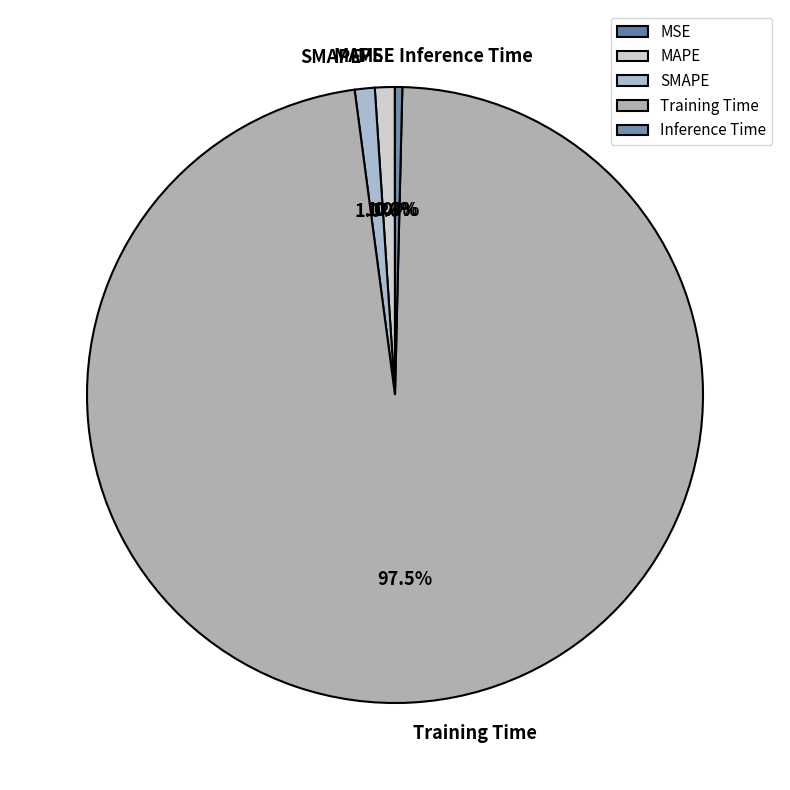

Which has a higher value, SMAPE or Training Time?

Training Time